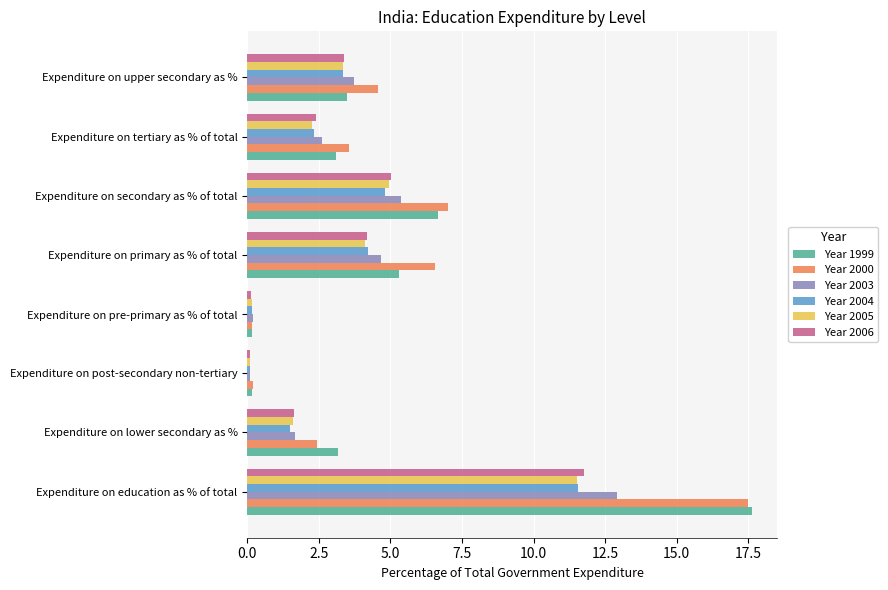

The value of Year 1999 at Expenditure on secondary as % of total is 11.3. True or false?

False